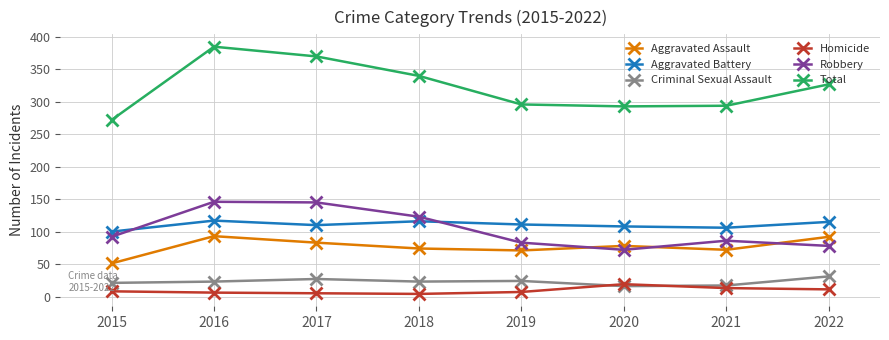

Where do Criminal Sexual Assault and Homicide first cross each other?

2019 and 2020